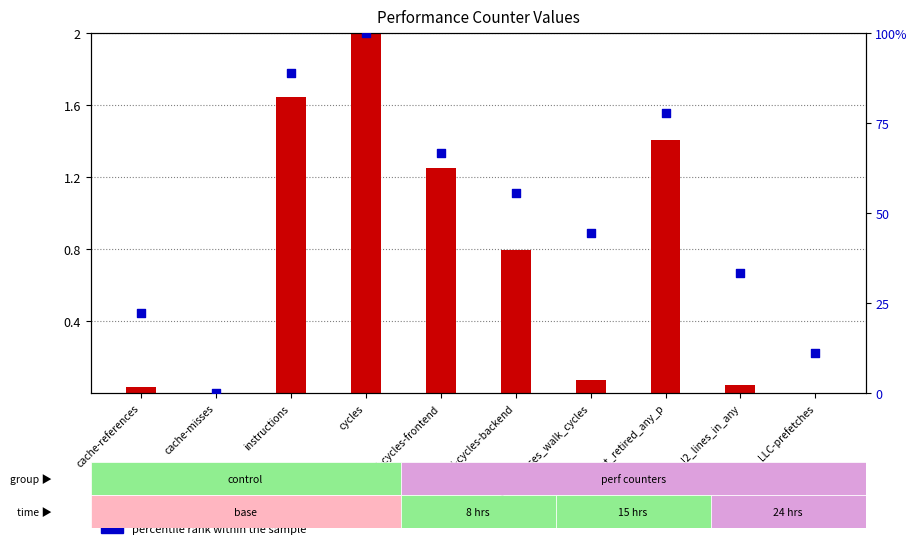

Which series reaches the maximum Y coordinate?

percentile rank within the sample